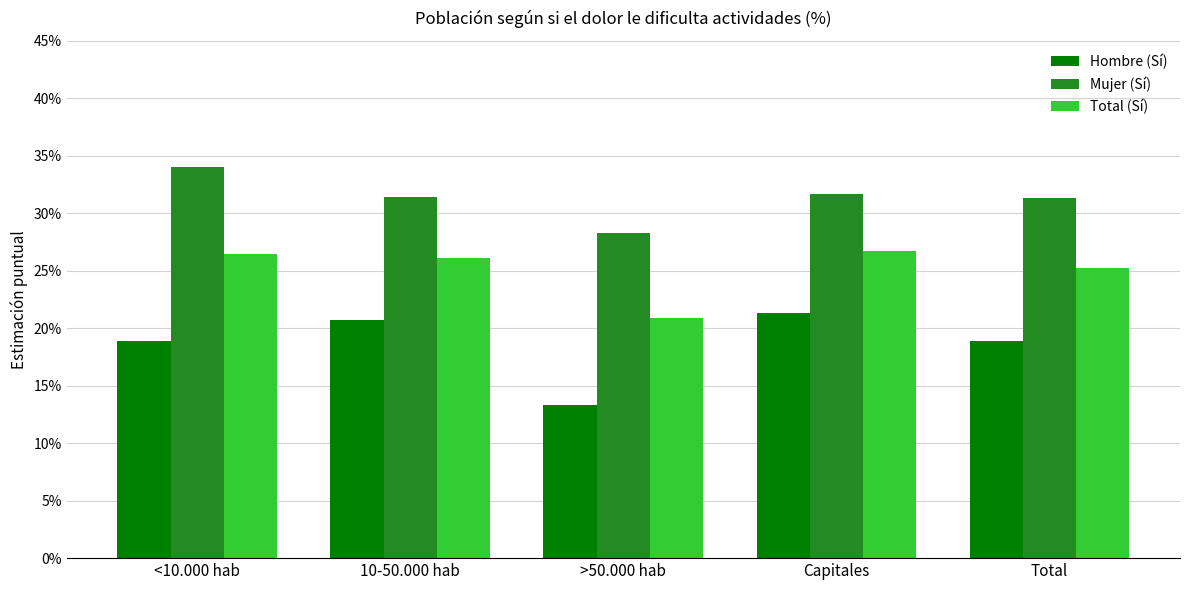

The value of Total (Sí) at >50.000 hab is 0.2. True or false?

True